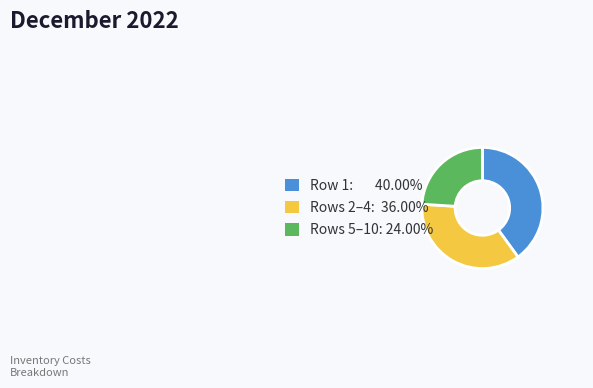

How many segments does this pie chart have?

3